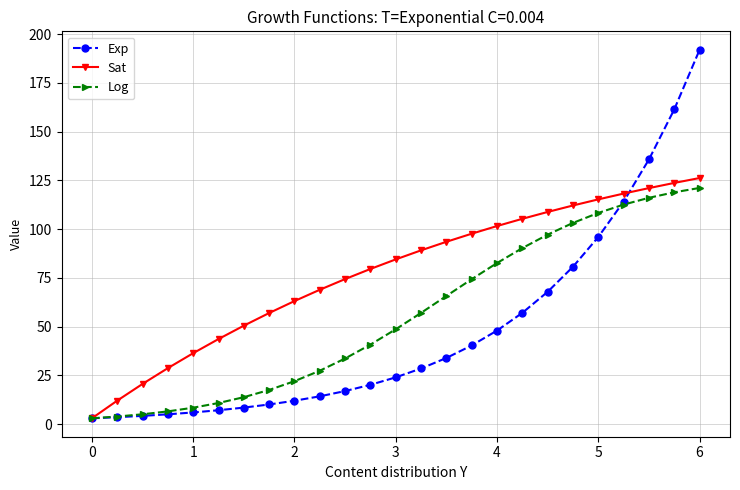

Which series has the largest range (max minus min)?

Exp